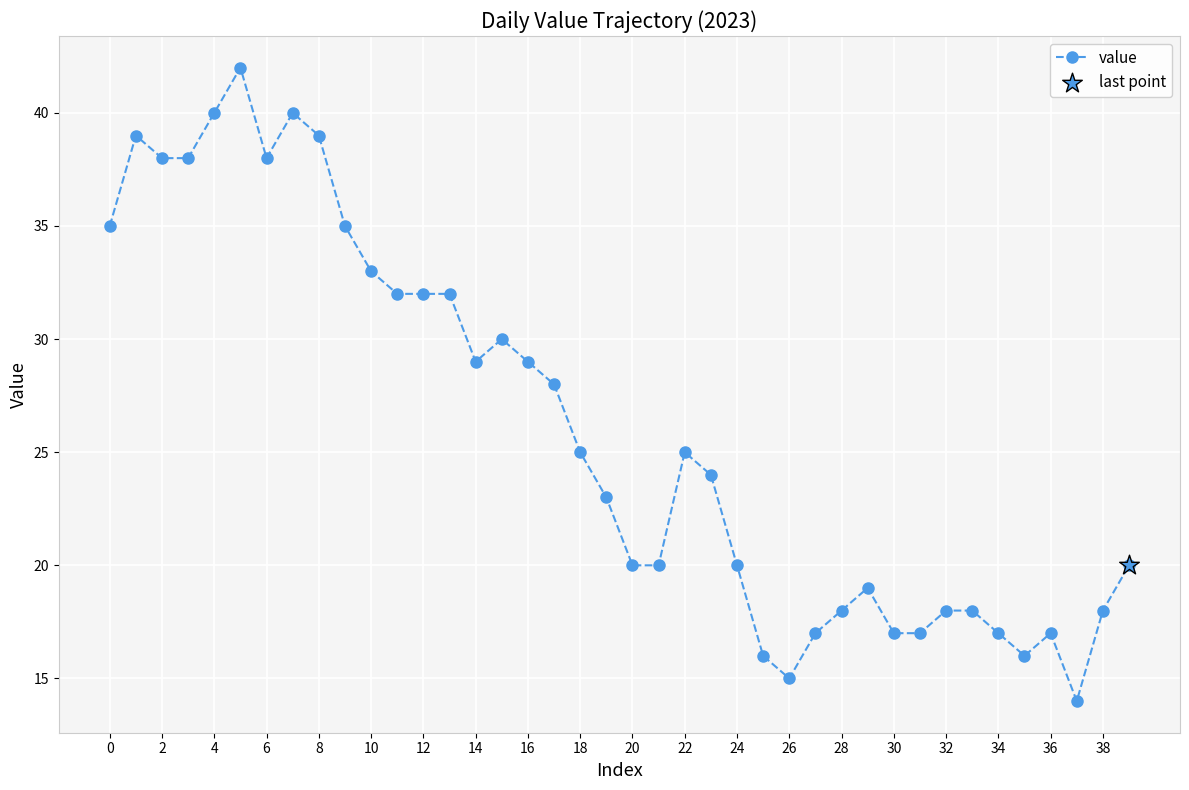

True or false: there are more than 1 points higher than both neighbors.

True